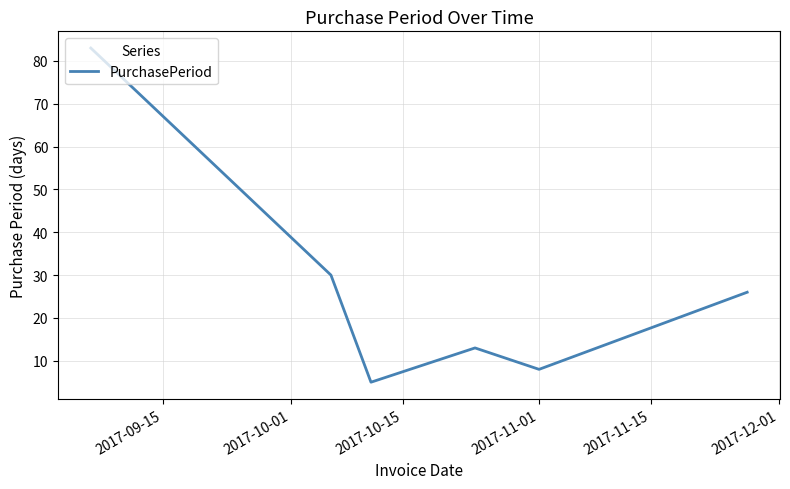

How many interior local valleys (lower than both neighbors) does the data have?

2